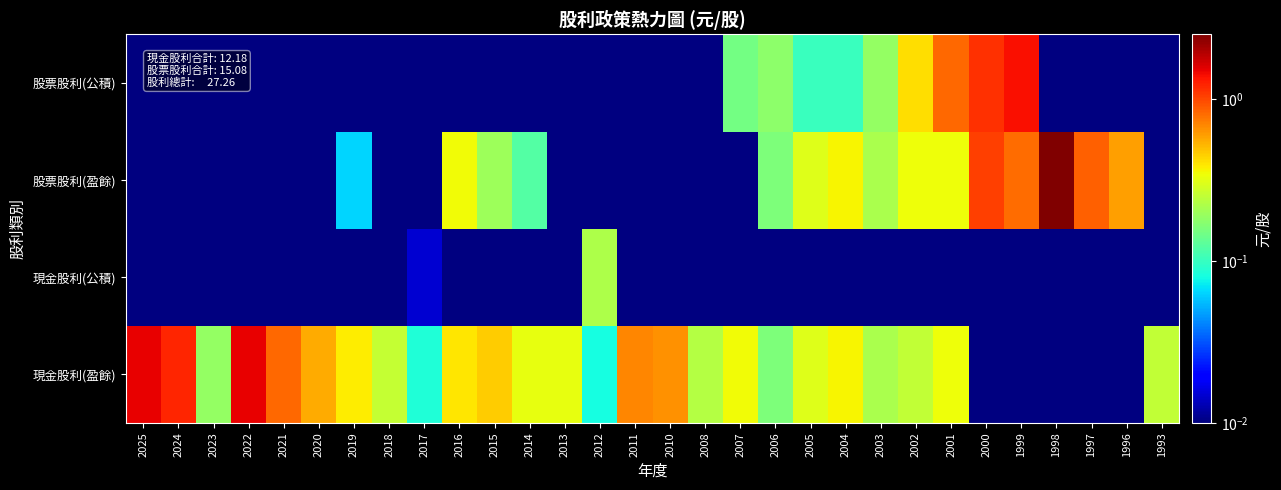

Reading left to right, what are all the values shown in this chart?

現金股利(盈餘): 2025=1.5	2024=1.2	2023=0.2	2022=1.5	2021=0.8	2020=0.6	2019=0.4	2018=0.3	2017=0.1	2016=0.4	2015=0.5	2014=0.3	2013=0.3	2012=0.1	2011=0.7	2010=0.7	2008=0.2	2007=0.3	2006=0.2	2005=0.3	2004=0.4	2003=0.2	2002=0.2	2001=0.3	2000=0.0	1999=0.0	1998=0.0	1997=0.0	1996=0.0	1993=0.2
現金股利(公積): 2025=0.0	2024=0.0	2023=0.0	2022=0.0	2021=0.0	2020=0.0	2019=0.0	2018=0.0	2017=0.0	2016=0.0	2015=0.0	2014=0.0	2013=0.0	2012=0.2	2011=0.0	2010=0.0	2008=0.0	2007=0.0	2006=0.0	2005=0.0	2004=0.0	2003=0.0	2002=0.0	2001=0.0	2000=0.0	1999=0.0	1998=0.0	1997=0.0	1996=0.0	1993=0.0
股票股利(盈餘): 2025=0.0	2024=0.0	2023=0.0	2022=0.0	2021=0.0	2020=0.0	2019=0.1	2018=0.0	2017=0.0	2016=0.3	2015=0.2	2014=0.1	2013=0.0	2012=0.0	2011=0.0	2010=0.0	2008=0.0	2007=0.0	2006=0.2	2005=0.3	2004=0.4	2003=0.2	2002=0.3	2001=0.3	2000=1.1	1999=0.8	1998=2.5	1997=0.9	1996=0.6	1993=0.0
股票股利(公積): 2025=0.0	2024=0.0	2023=0.0	2022=0.0	2021=0.0	2020=0.0	2019=0.0	2018=0.0	2017=0.0	2016=0.0	2015=0.0	2014=0.0	2013=0.0	2012=0.0	2011=0.0	2010=0.0	2008=0.0	2007=0.1	2006=0.2	2005=0.1	2004=0.1	2003=0.2	2002=0.4	2001=0.8	2000=1.1	1999=1.4	1998=0.0	1997=0.0	1996=0.0	1993=0.0